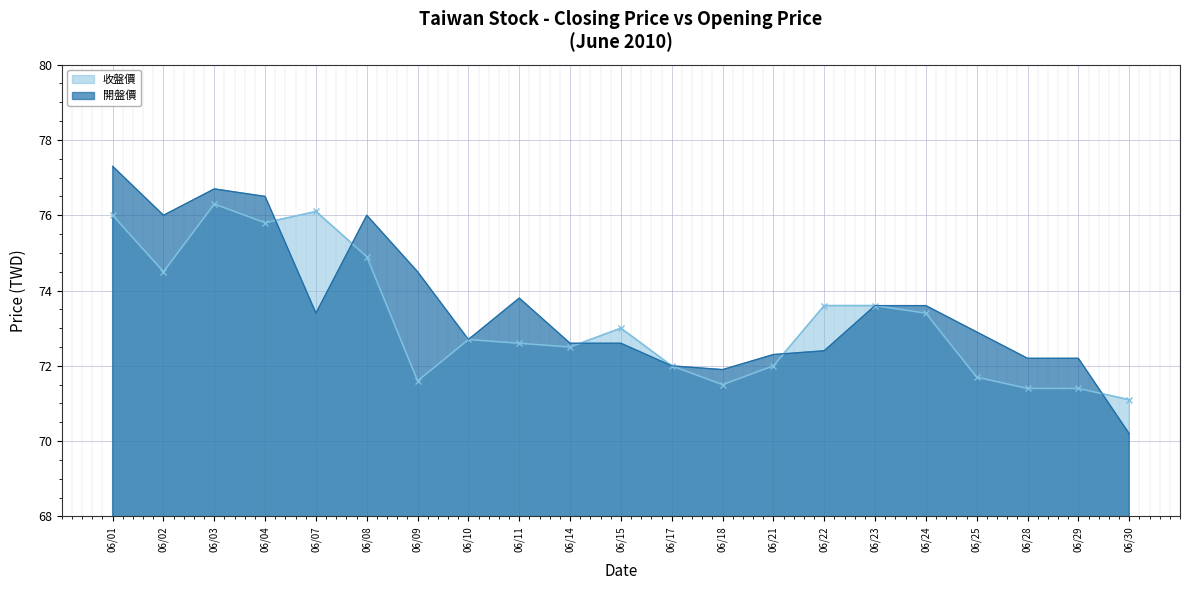

What are all the series names shown in the legend?

收盤價, 開盤價